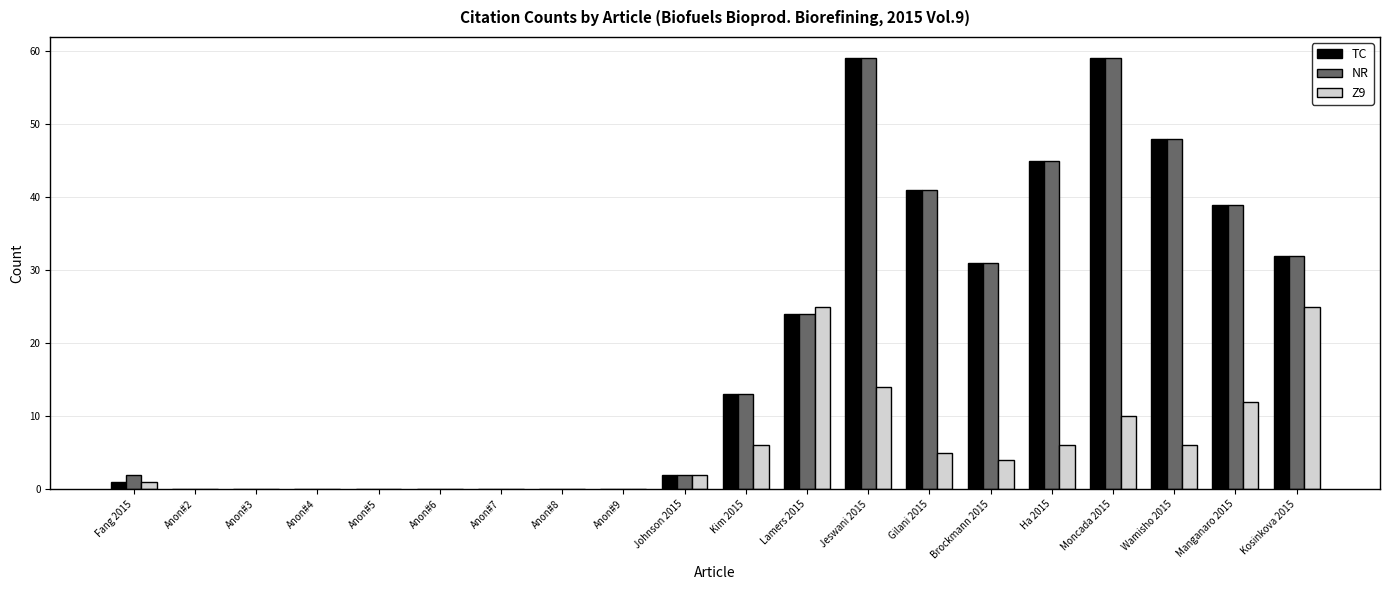

How many series are shown in this chart?

3